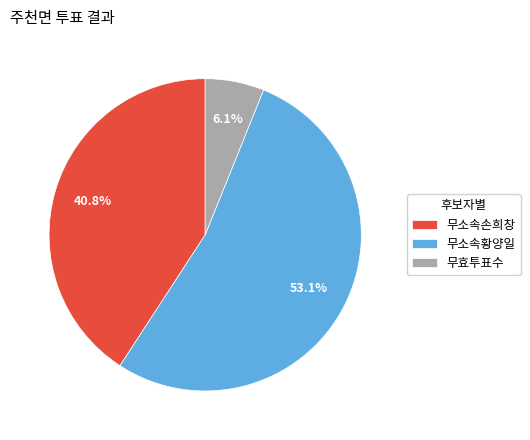

Which has a higher value, 무효투표수 or 무소속손희창?

무소속손희창